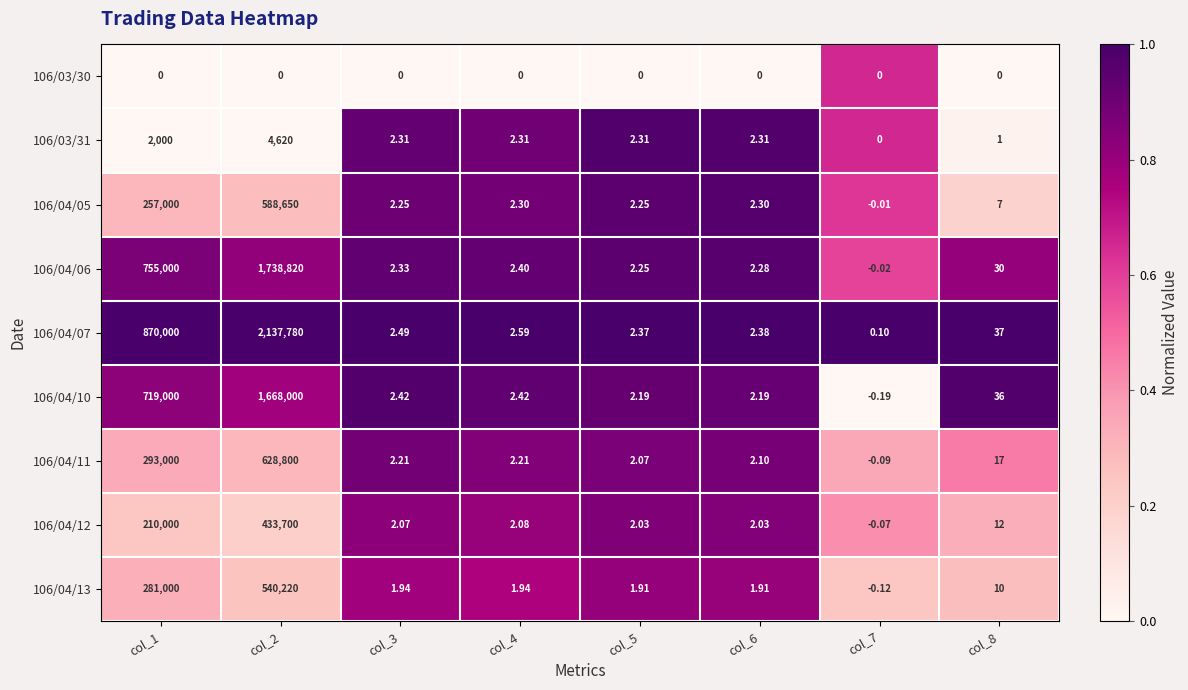

At how many categories does at least one series exceed 0?

8